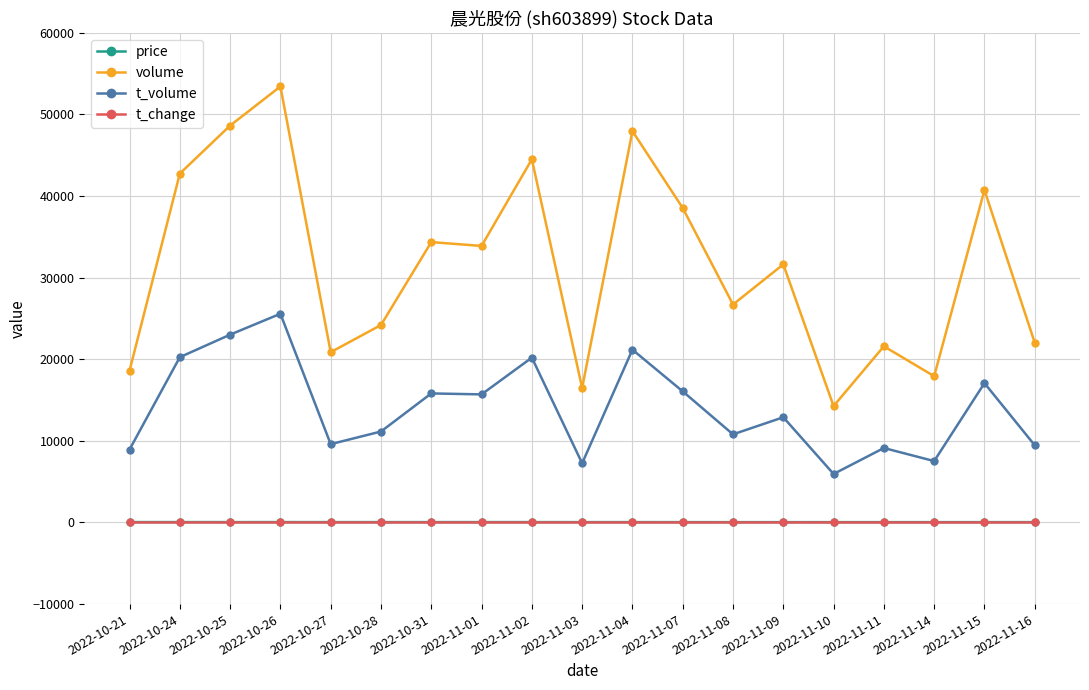

Where is the first local maximum for t_volume?

2022-10-26